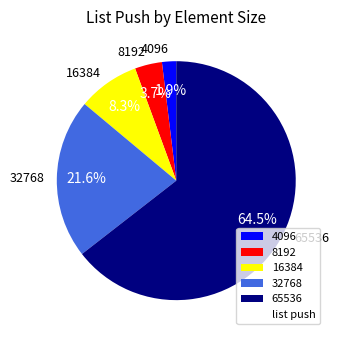

Does 65536 account for over 50% of the chart?

Yes